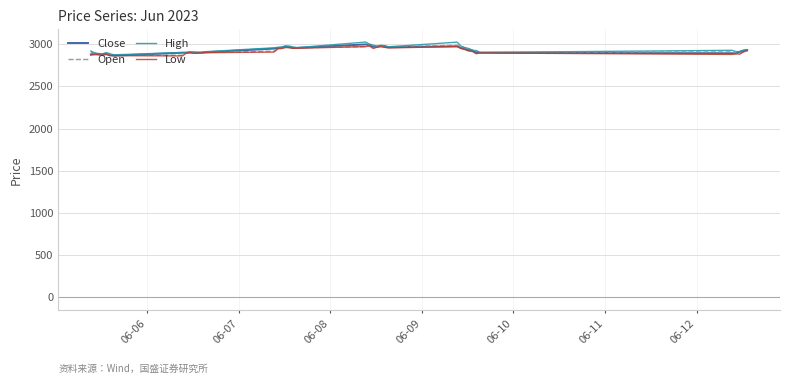

What is the lowest value of the High series?

2874.8